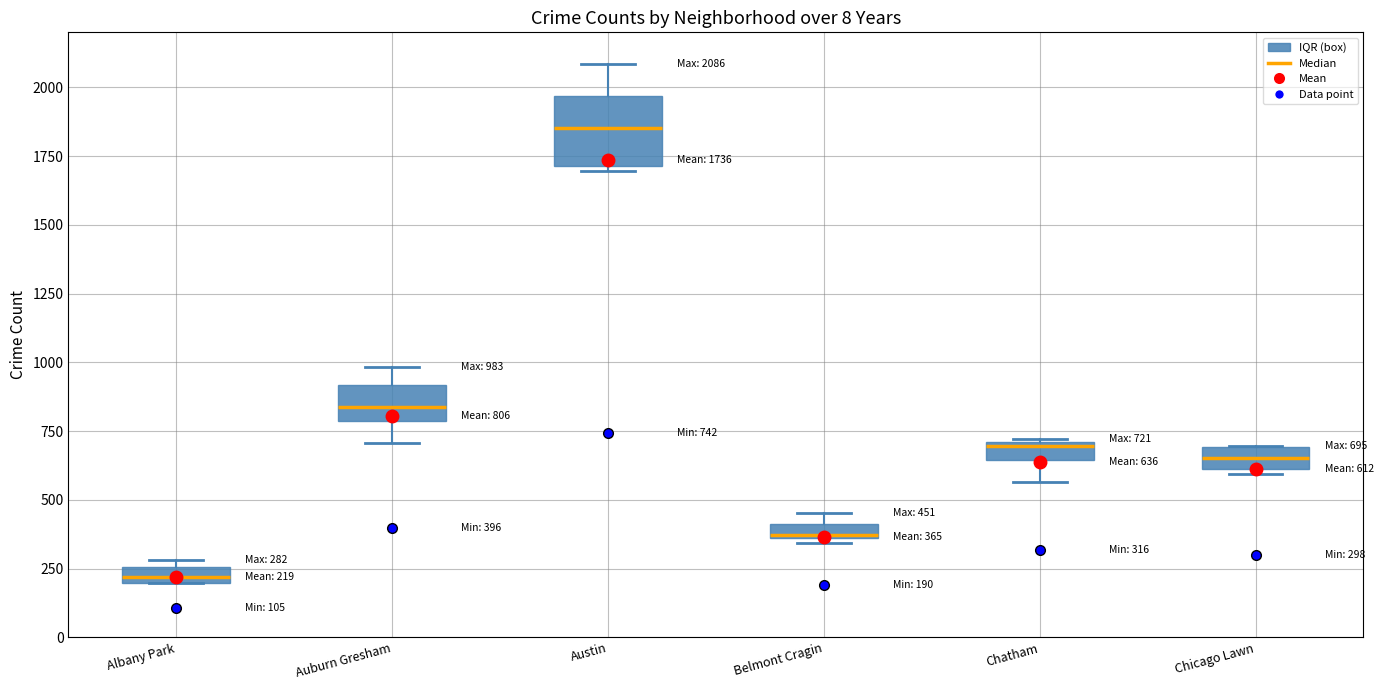

Which box has the lowest median line?

Albany Park